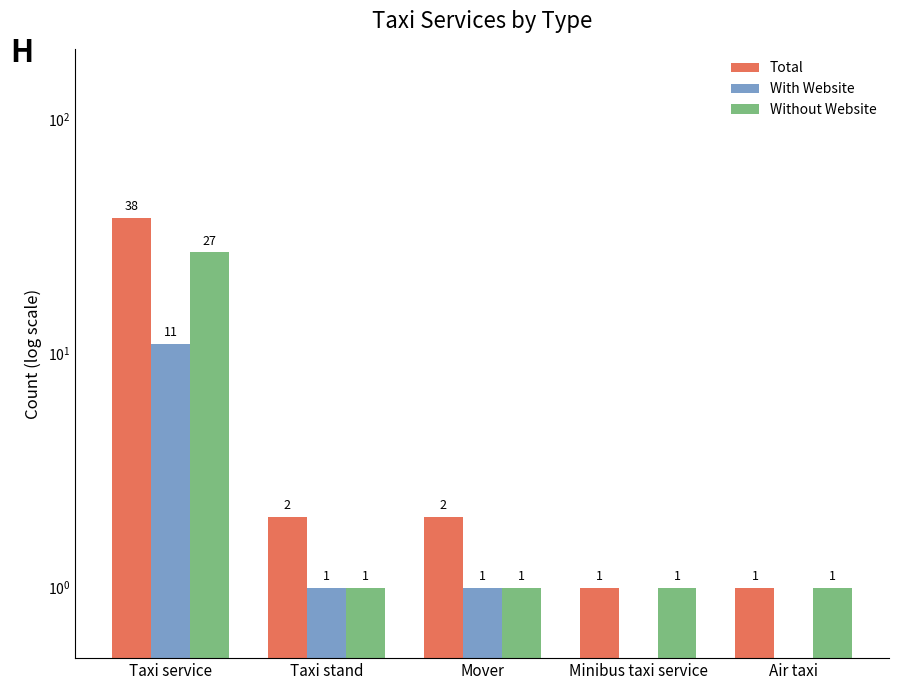

What is the minimum value for Without Website?

1